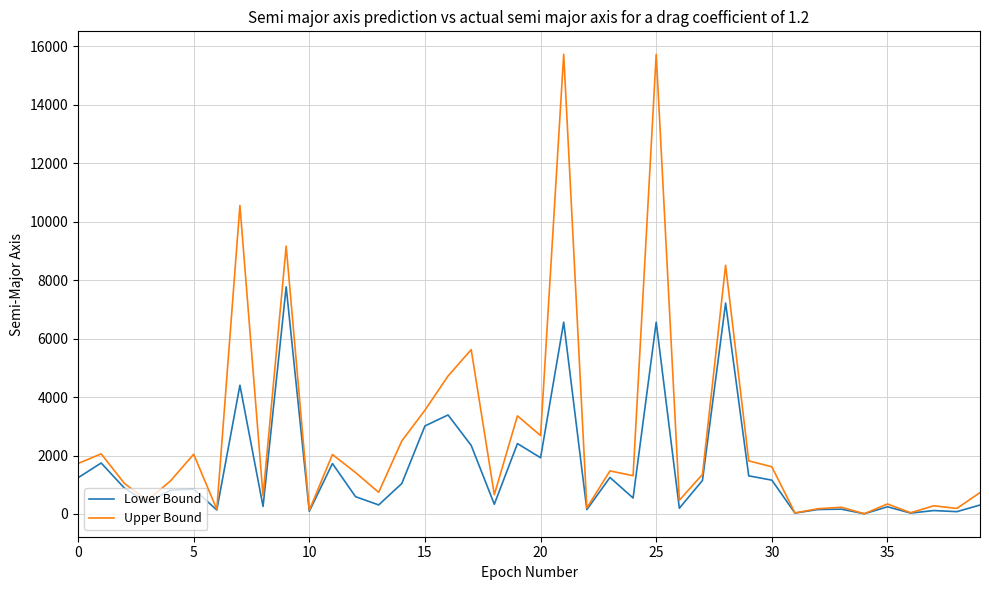

How many values in the Upper Bound series exceed 1353?

20